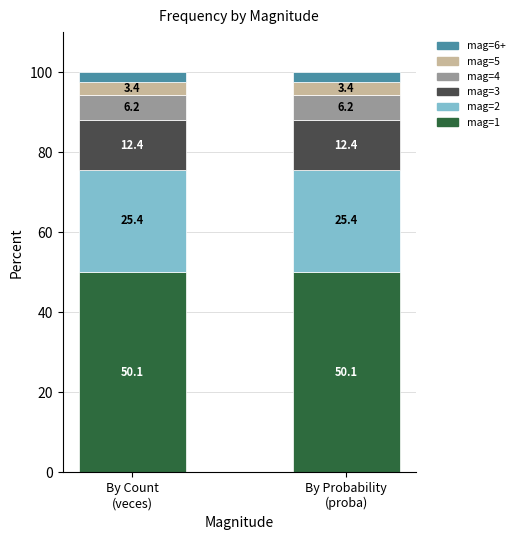

What is the lowest value of the mag=1 series?

50.1